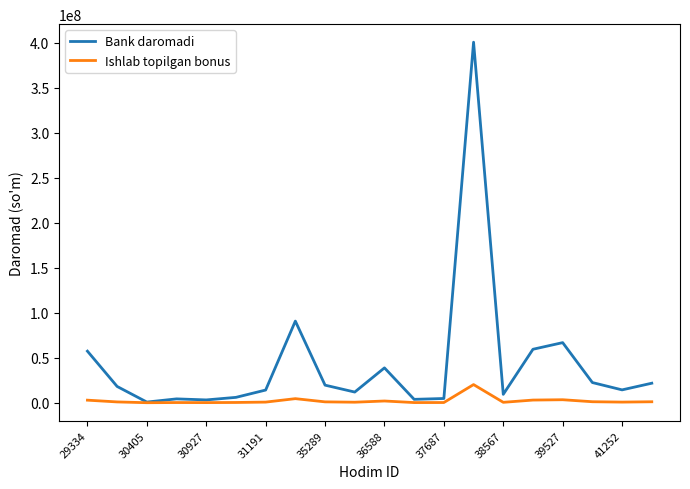

Which series has the largest total across all categories?

Bank daromadi